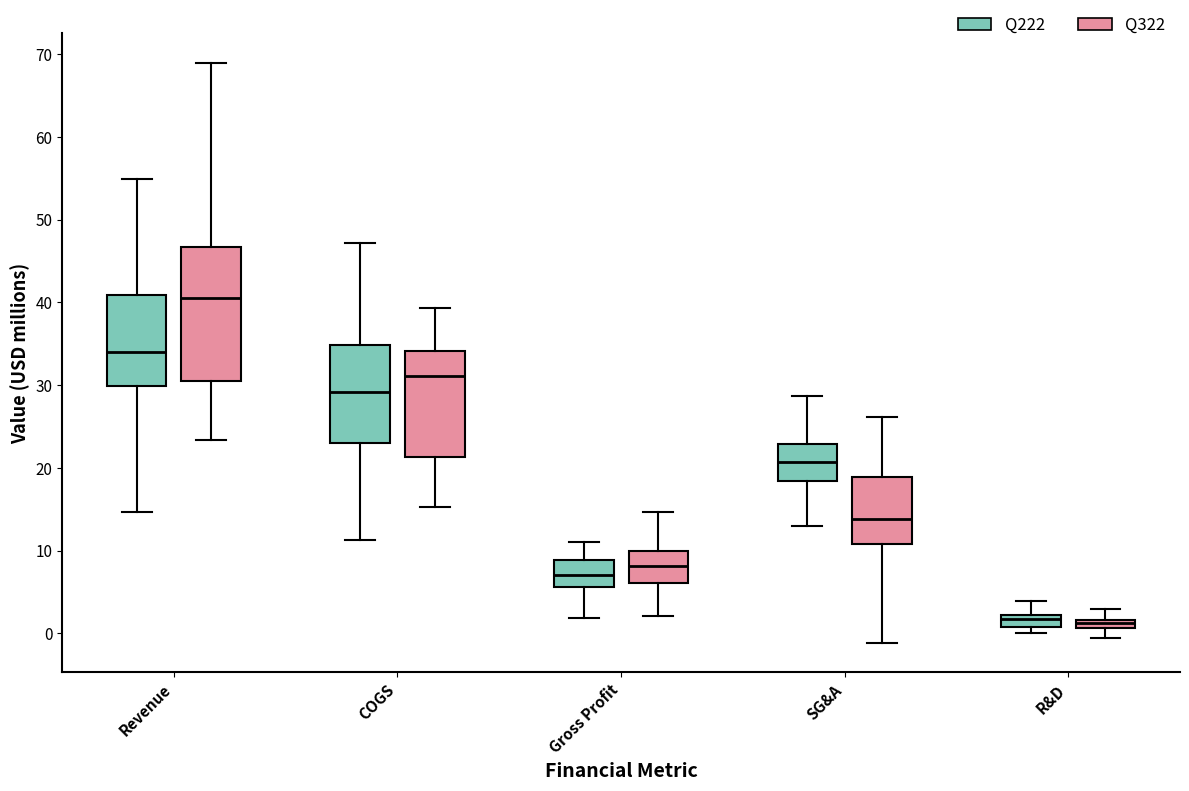

Which box's median line is the highest?

Revenue (Q322)